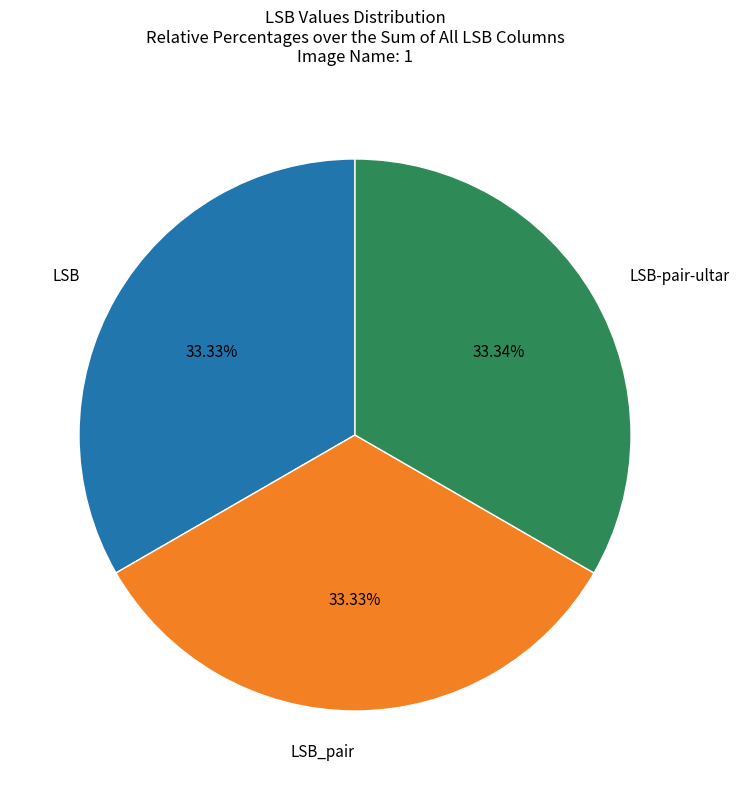

Does any single category account for the majority?

No